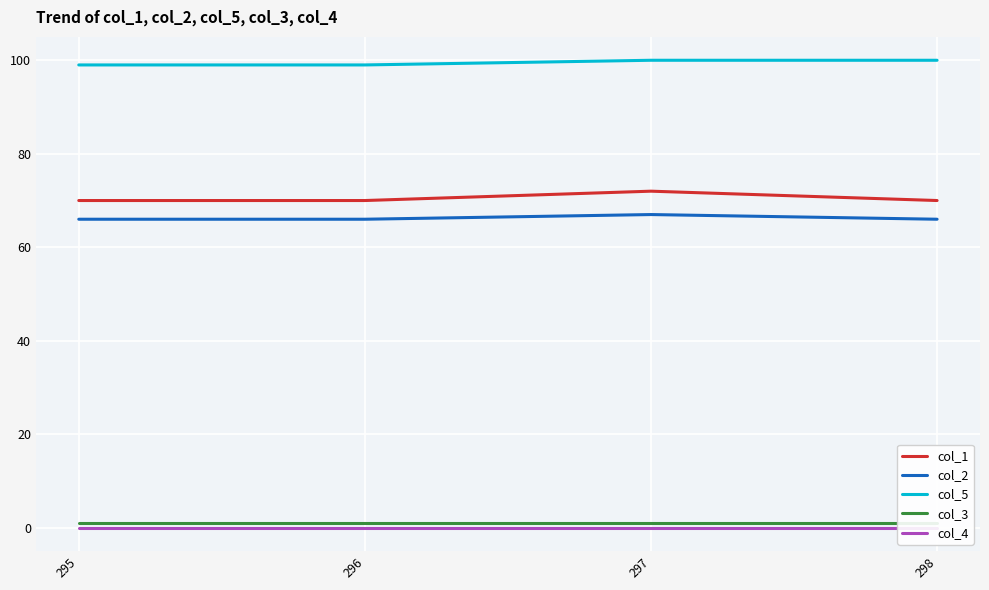

At how many categories does at least one series exceed 44?

4